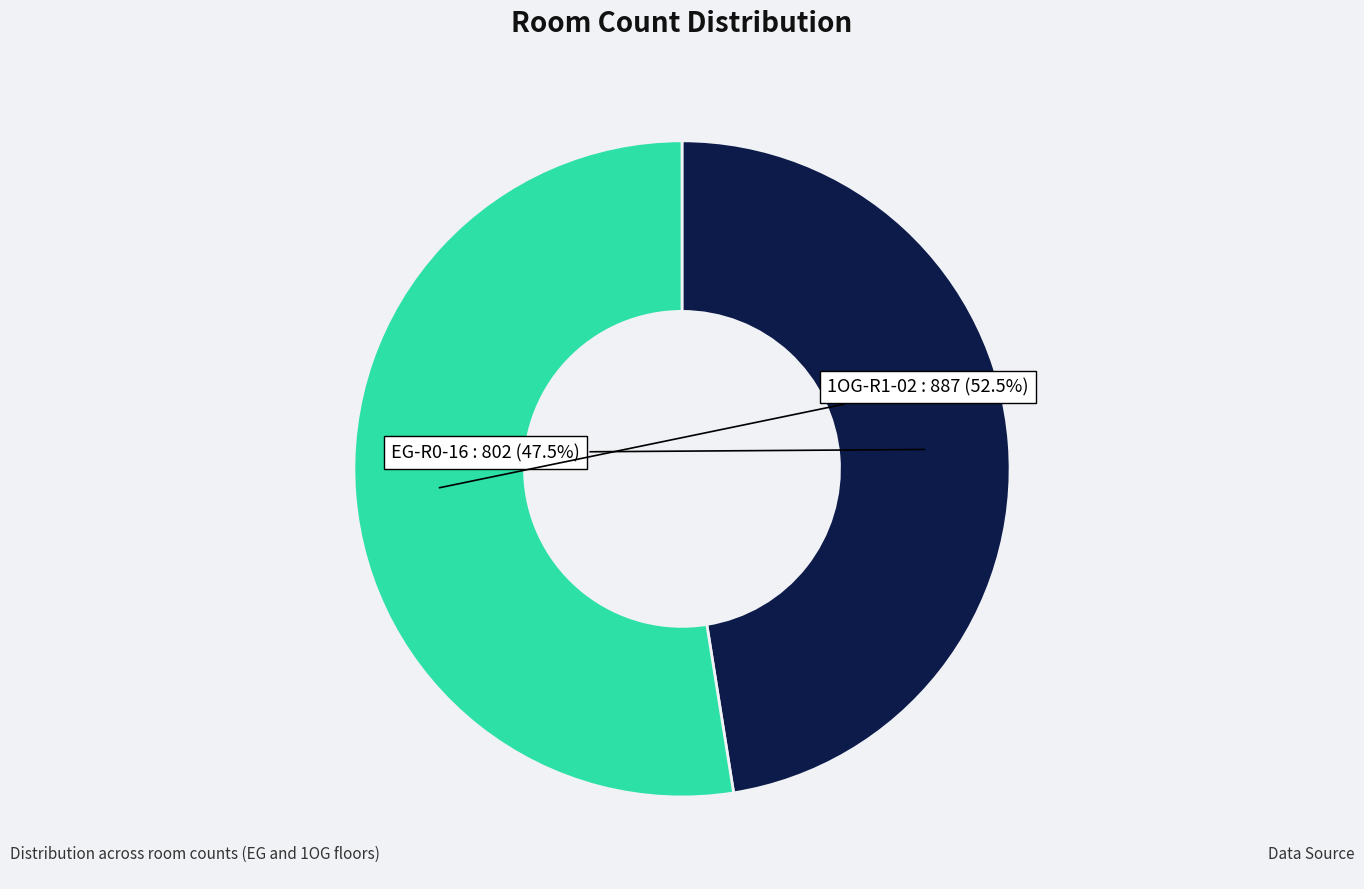

Is there any slice that represents more than half of the pie?

Yes